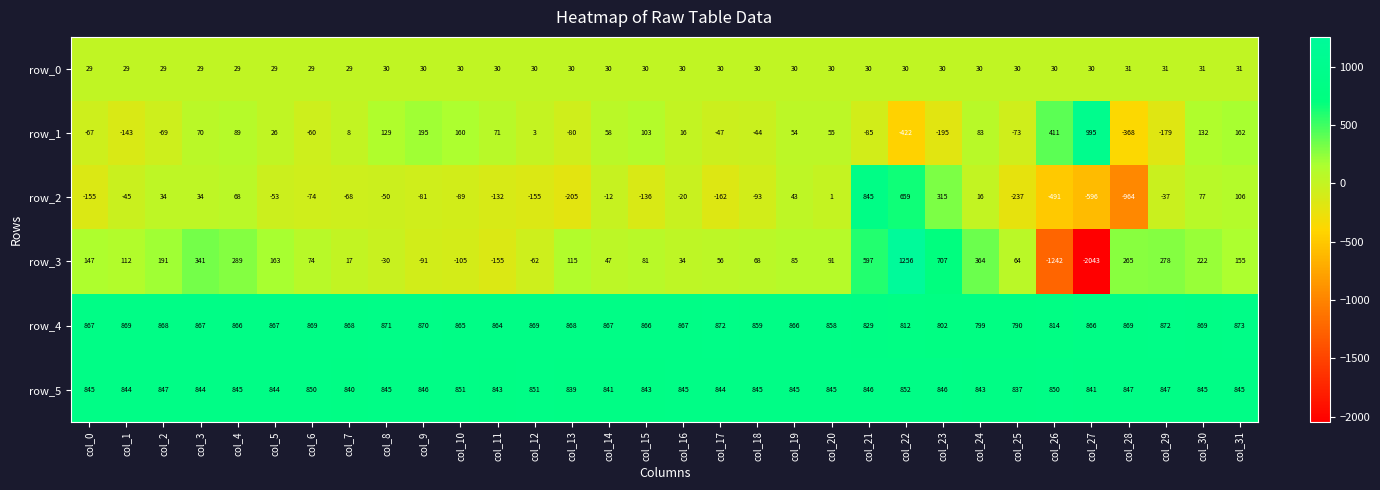

At which label does row_4 reach its peak?

col_31